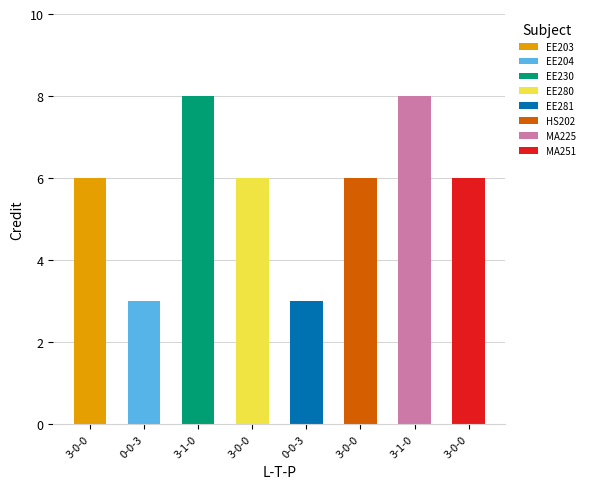

Where does the data first go above 6?

3-1-0